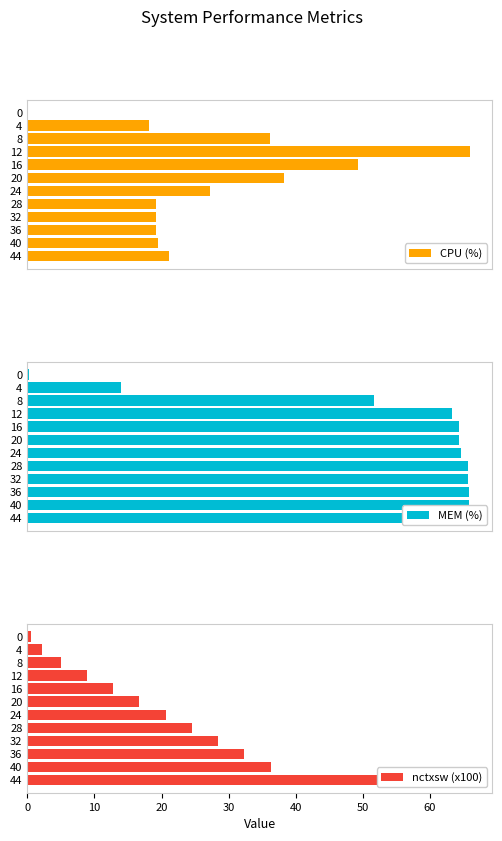

Between 12 and 28, which series saw the biggest shift?

CPU (%)